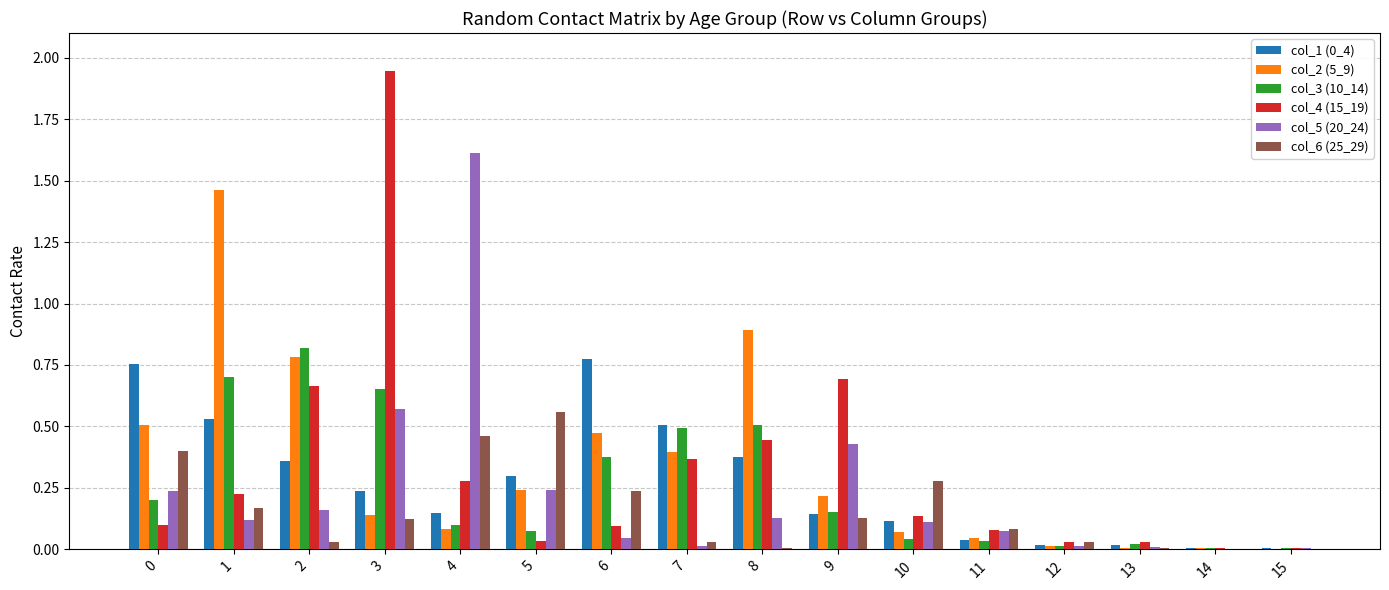

True or false: col_3 (10_14) has a value of 1.1 at 1.

False